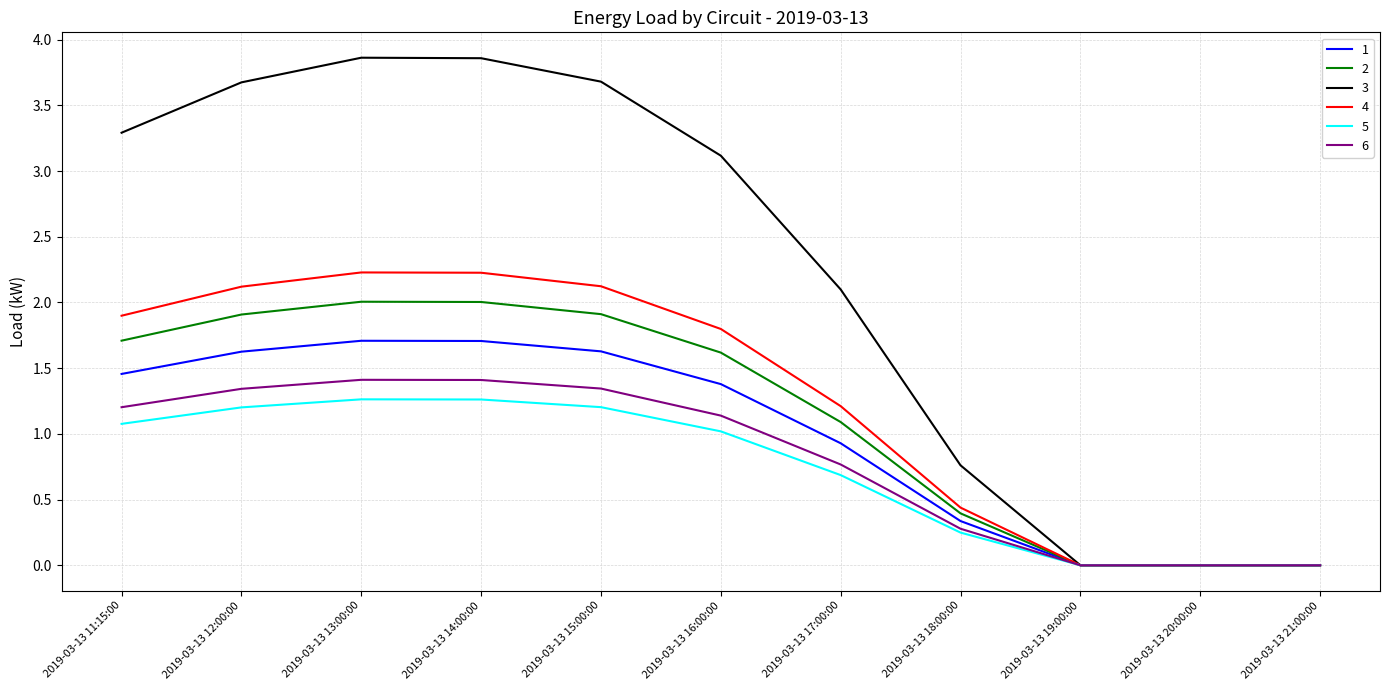

At which label does 3 first exceed 3?

2019-03-13 11:15:00